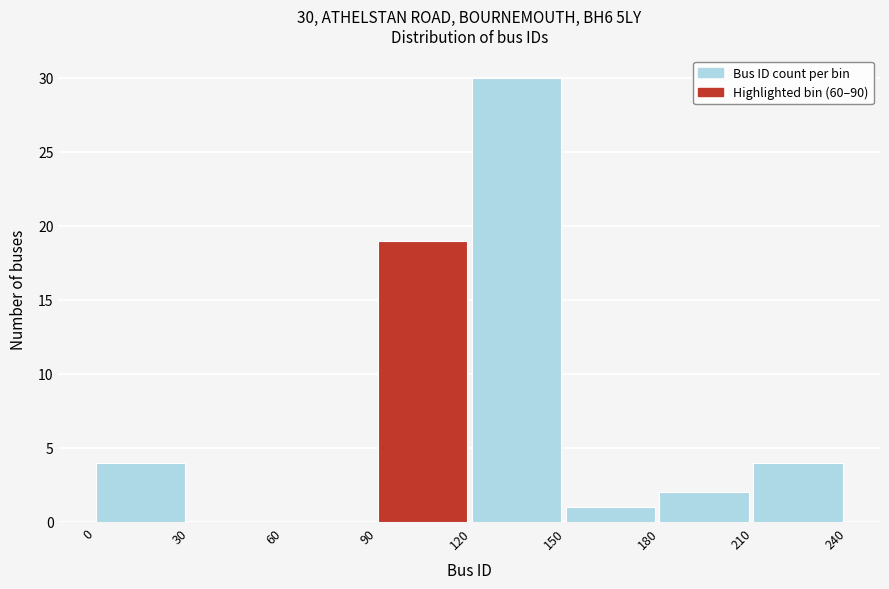

Which range on the x-axis has the tallest bar?

120 to 150